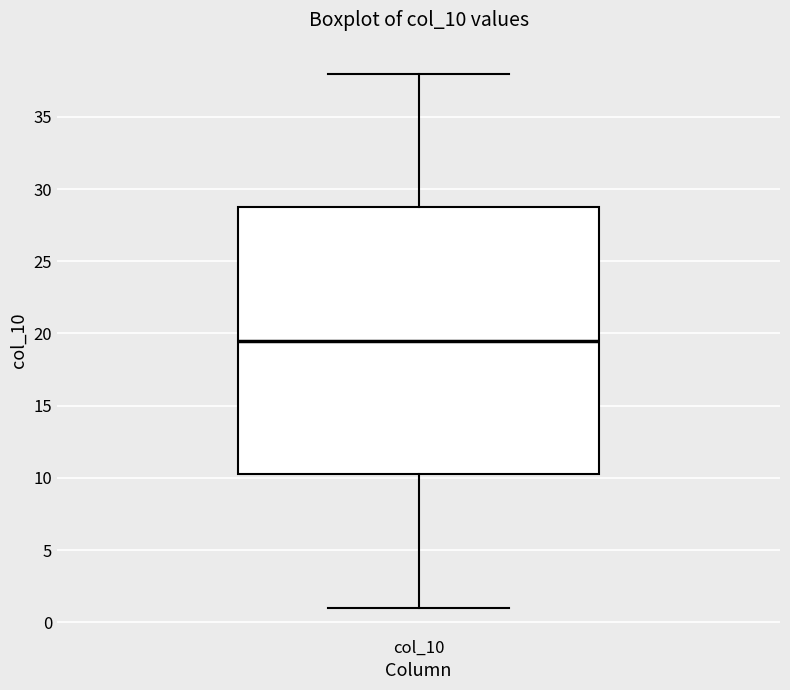

Read this box plot against the y-axis: the position of the median line, the range covered by the box, and the ends of both whiskers. The values are not printed on the chart, so give them approximately, as read against the axis.

median 19.5, box 10.5 to 29.0, whiskers 1.0 to 38.0